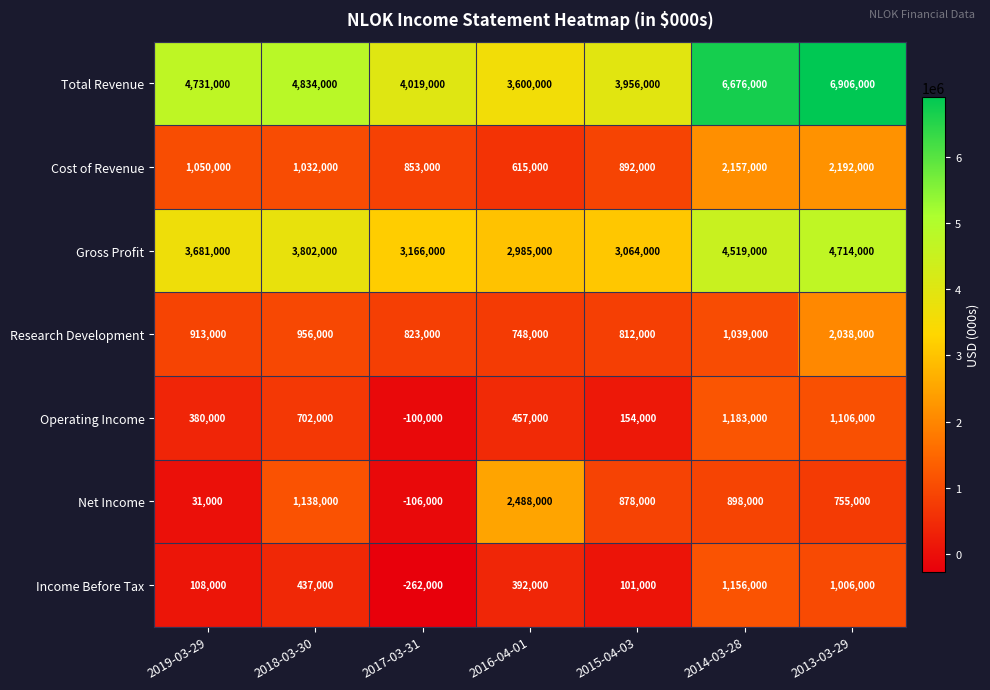

Where is Cost of Revenue nearest to the value 1403500?

2019-03-29